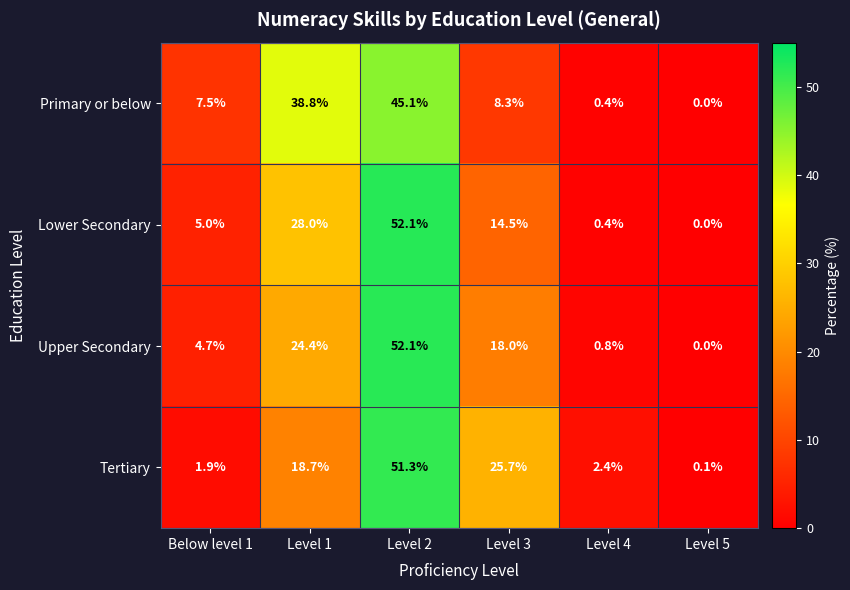

At which label does Tertiary first exceed 18?

Level 1